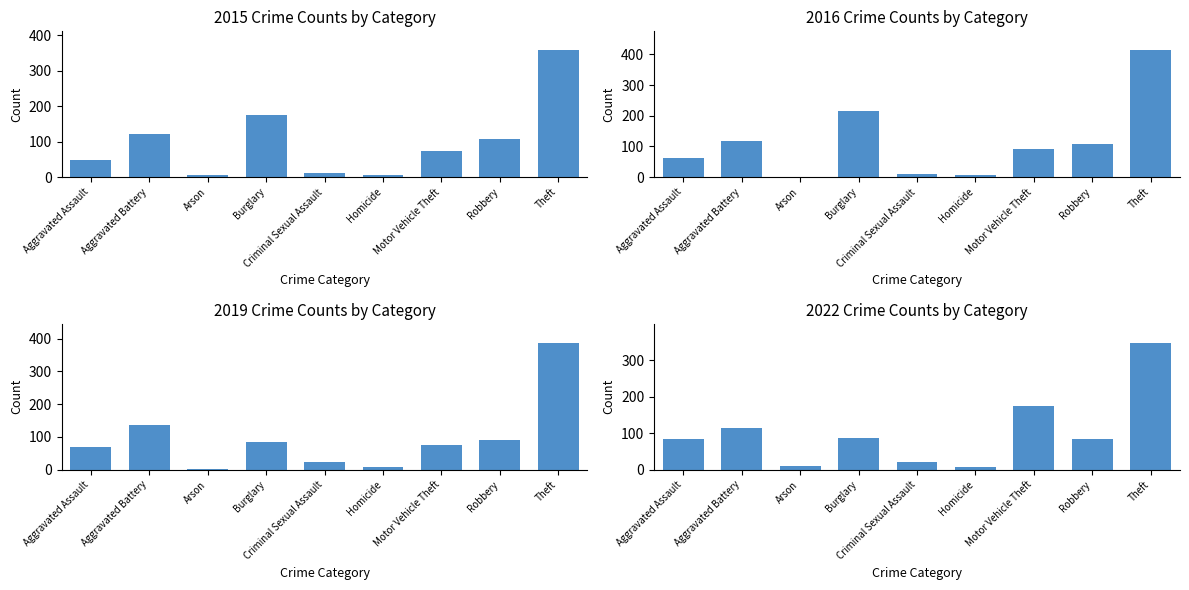

The value of 2018 at Homicide is 9. True or false?

False